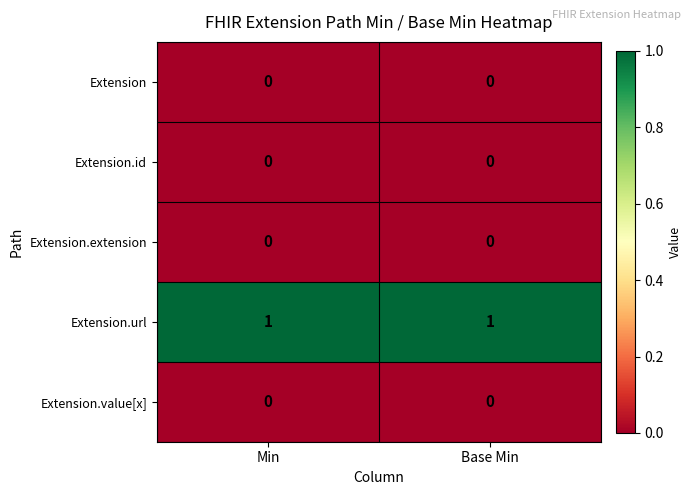

True or false: Extension.extension has a value of 0 at Base Min.

True